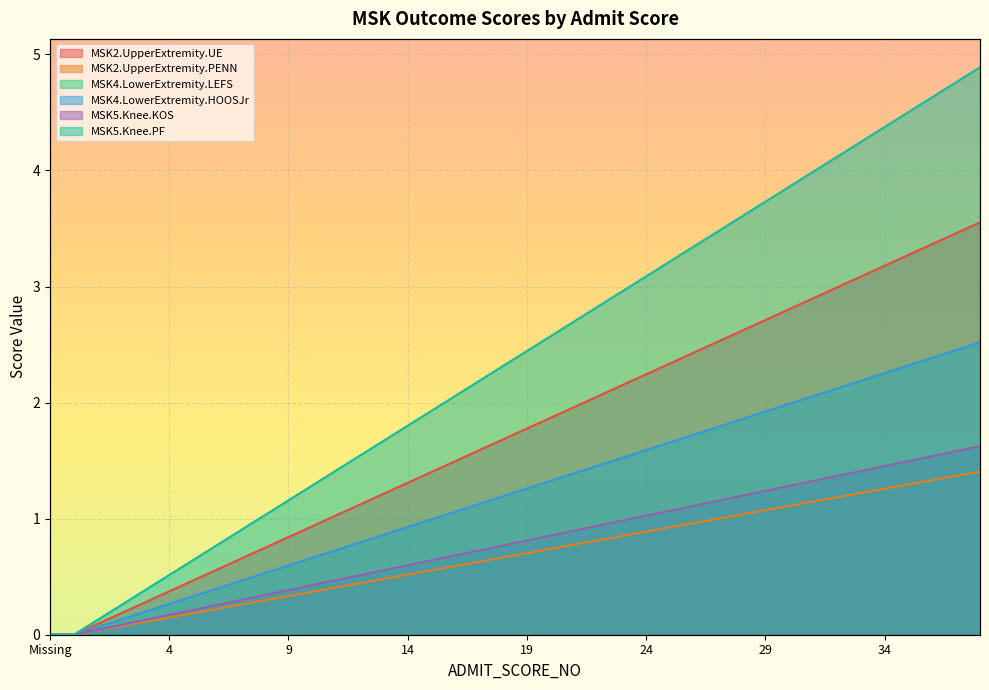

List the series in order of their peak value, lowest first.

MSK2.UpperExtremity.PENN, MSK5.Knee.KOS, MSK4.LowerExtremity.HOOSJr, MSK4.LowerExtremity.LEFS, MSK2.UpperExtremity.UE, MSK5.Knee.PF